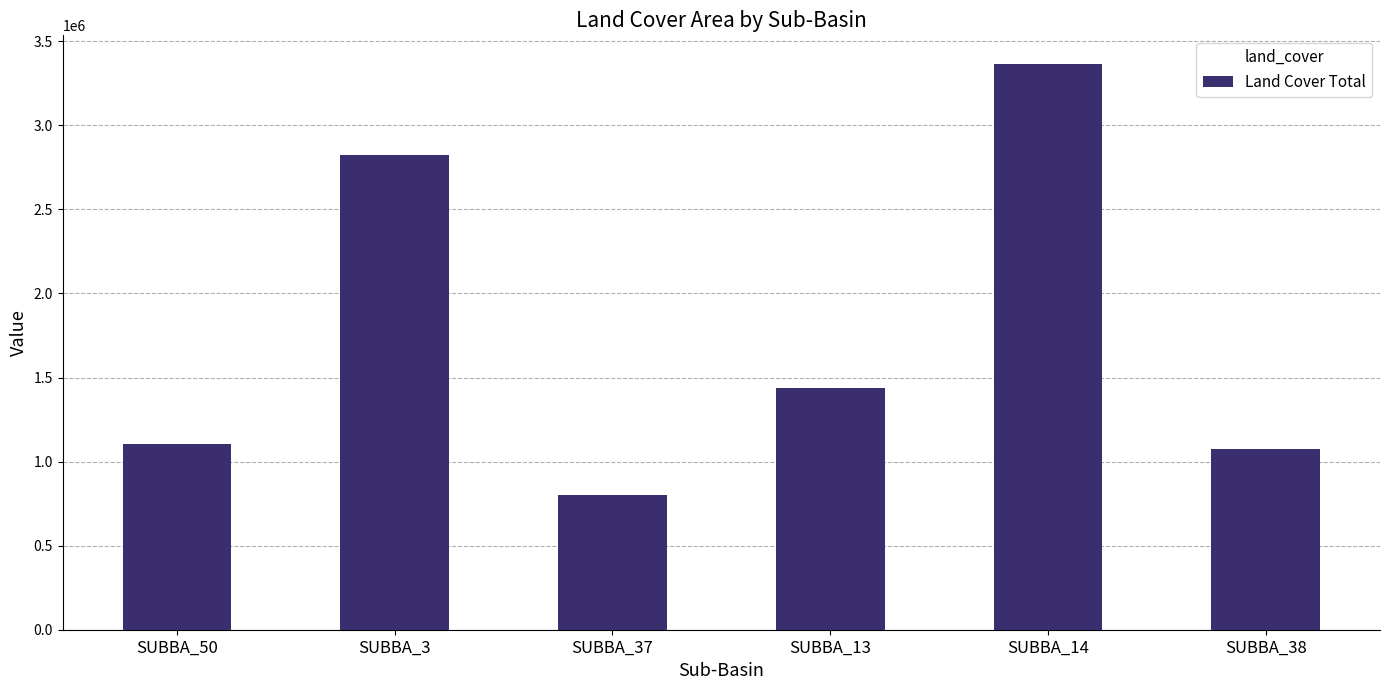

Between SUBBA_37 and SUBBA_3, which is larger?

SUBBA_3